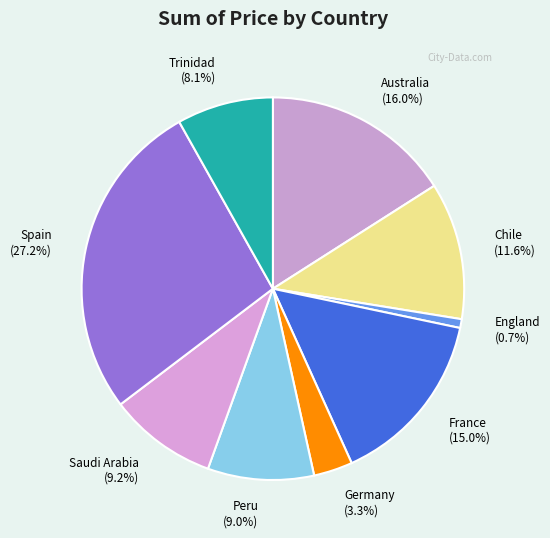

Which category has the smallest portion of the pie?

England